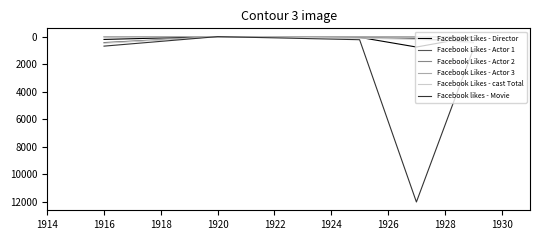

Which series has the widest spread of values?

Facebook likes - Movie